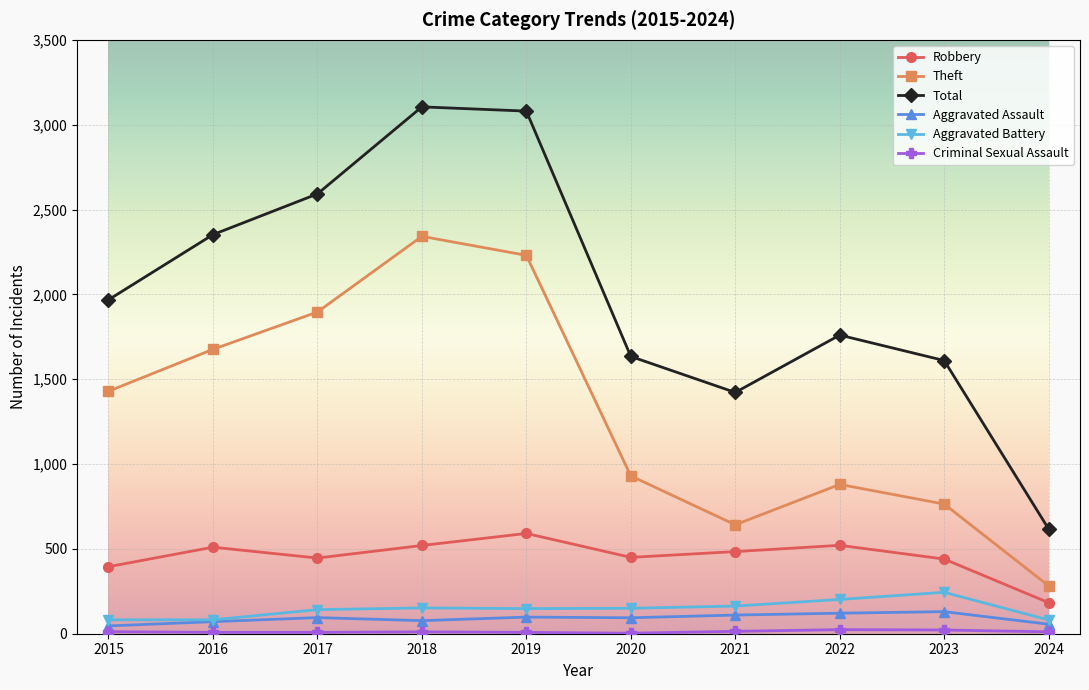

In Theft, how many points are higher than both neighbors (excluding endpoints)?

2